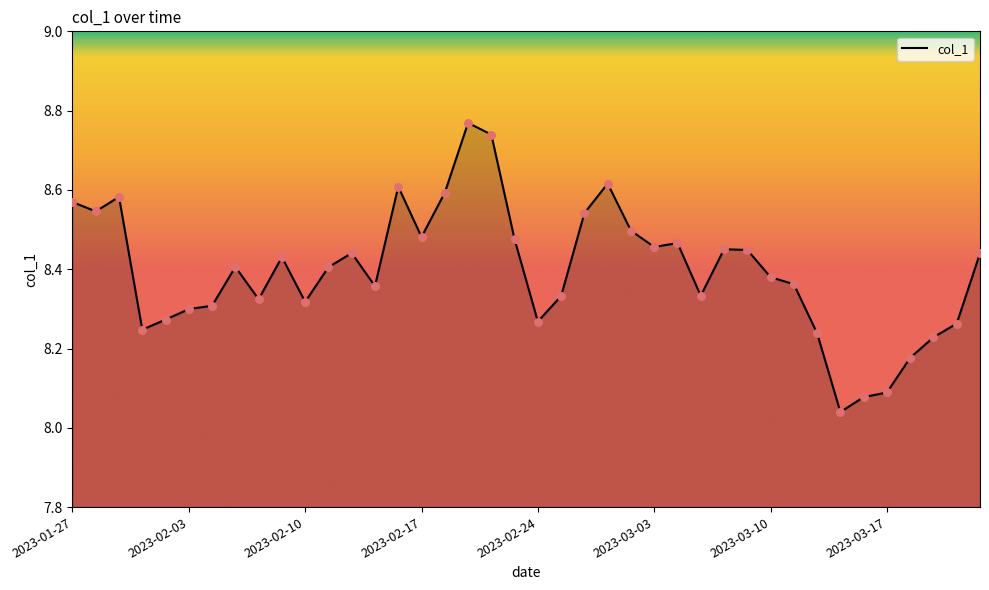

Does the chart have visible grid lines?

No